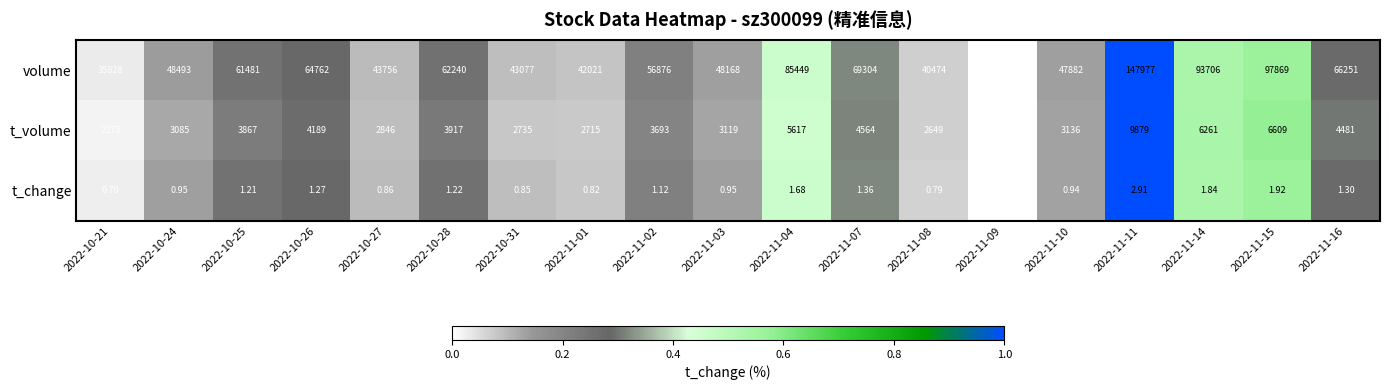

List the series in order of their peak value, lowest first.

t_change, t_volume, volume